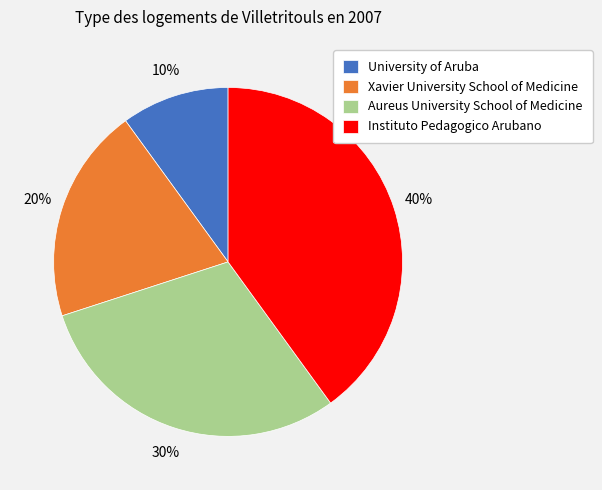

Rank the categories by value from highest to lowest.

Instituto Pedagogico Arubano, Aureus University School of Medicine, Xavier University School of Medicine, University of Aruba